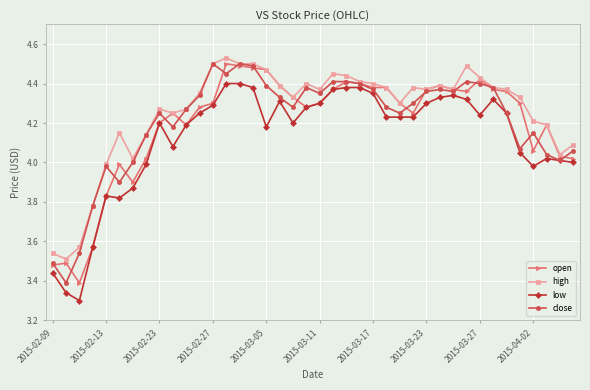

True or false: open has more than 0 points higher than both neighbors.

True